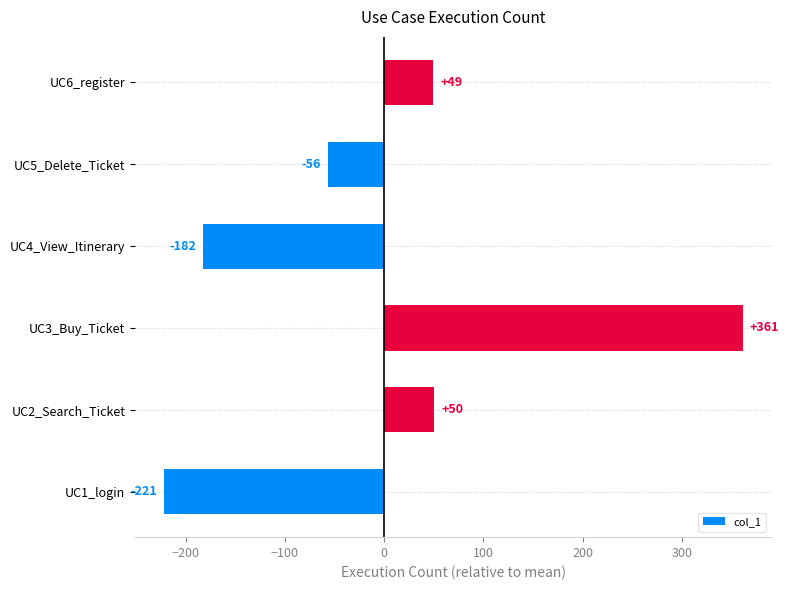

At which label is the value closest to 69?

UC2_Search_Ticket